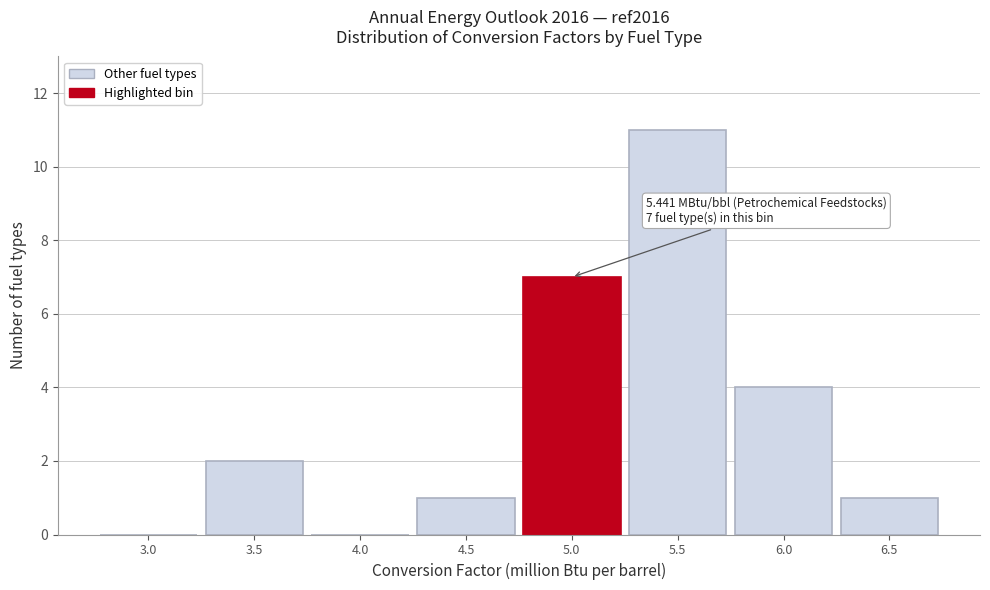

Reading left to right, transcribe all the data shown in this chart.

3.0=0	3.5=2	4.0=0	4.5=1	5.0=7	5.5=11	6.0=4	6.5=1